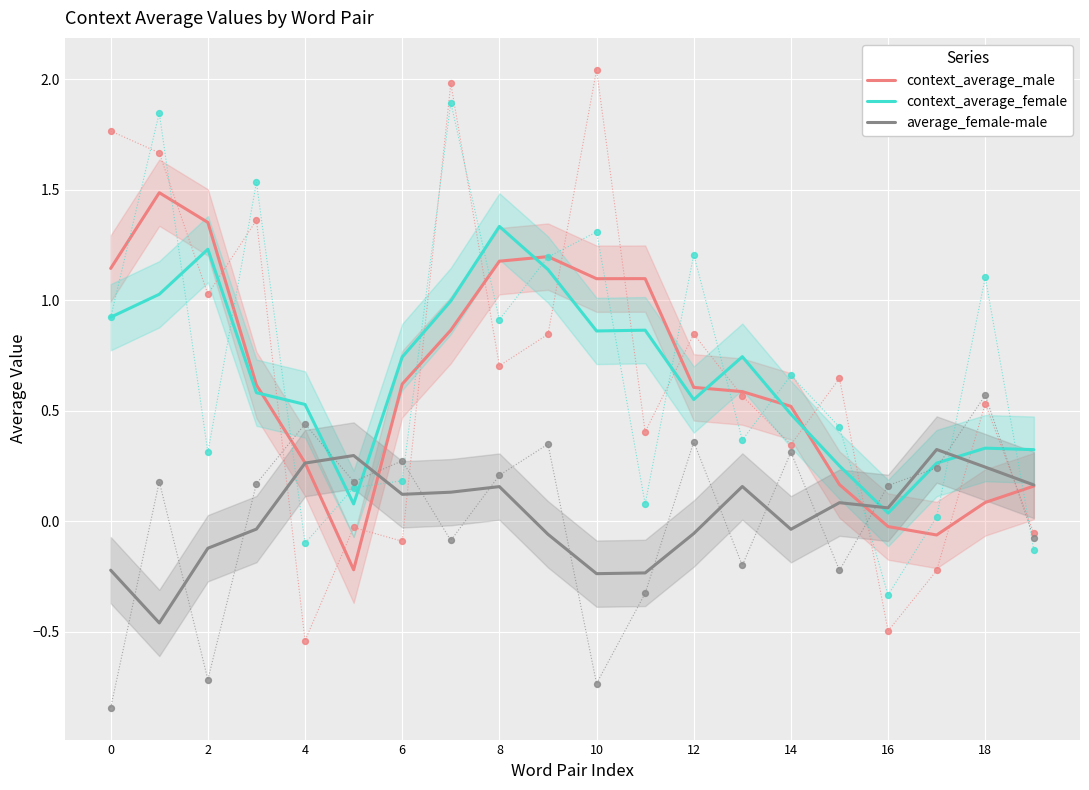

Which series reaches the minimum Y coordinate?

average_female-male